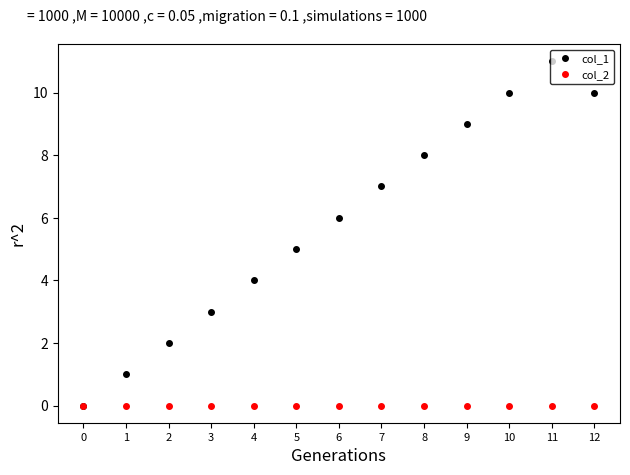

Reading left to right, what are all the values shown in this chart?

col_1: 0=0	1=1	2=2	3=3	4=4	5=5	6=6	7=7	8=8	9=9	10=10	11=11	12=10
col_2: 0=0	1=0	2=0	3=0	4=0	5=0	6=0	7=0	8=0	9=0	10=0	11=0	12=0